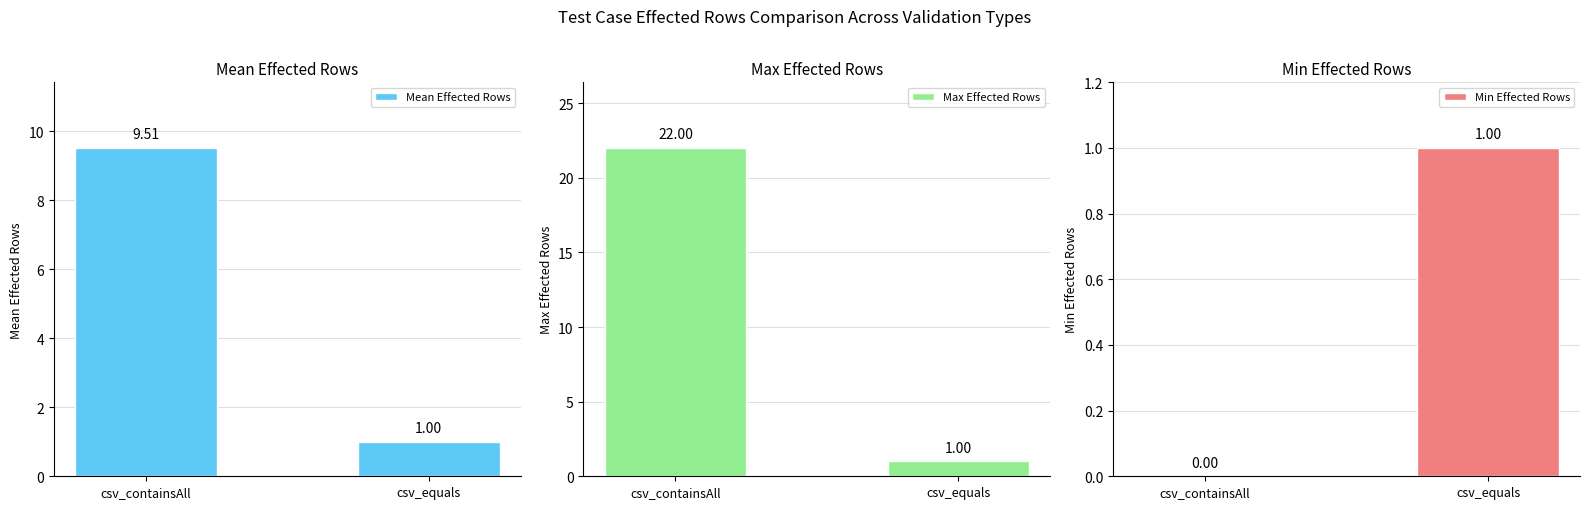

Reading right to left, extract all data points from this chart.

Mean Effected Rows: 1.0	9.5
Max Effected Rows: 1.0	22.0
Min Effected Rows: 1.0	0.0